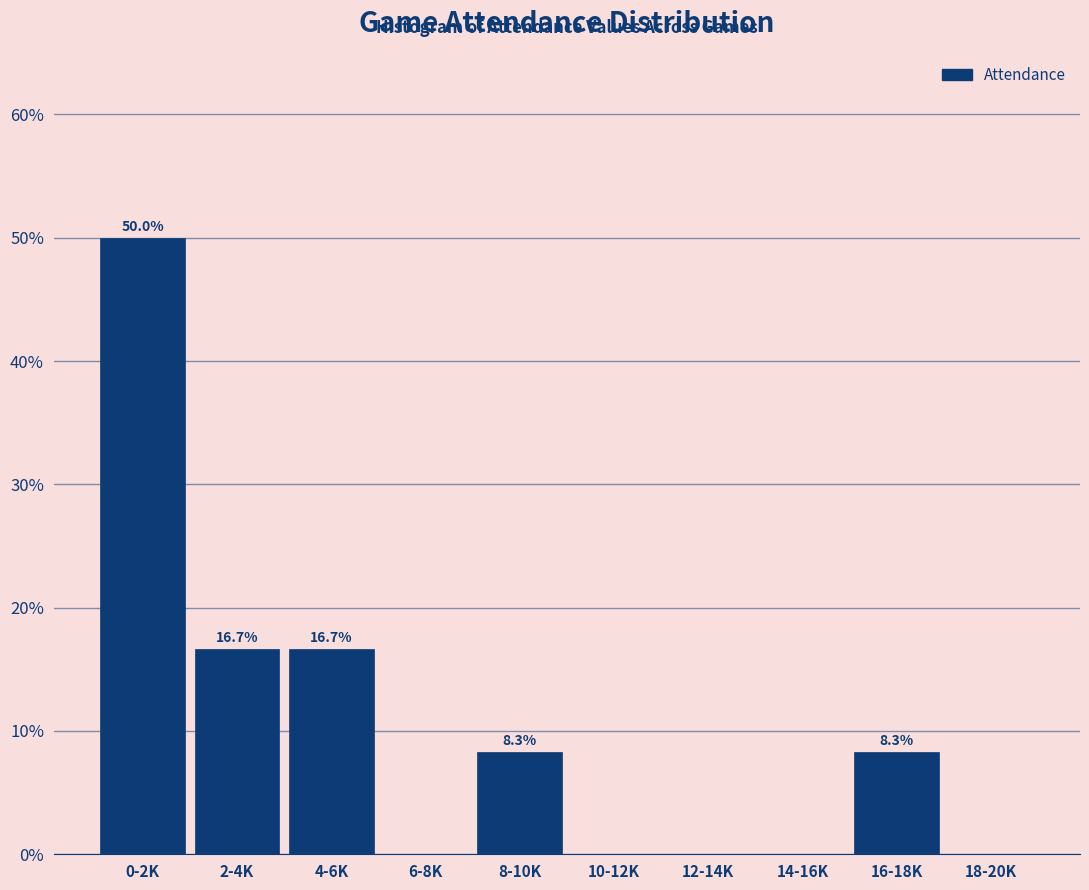

Reading right to left, list all the values displayed in this chart.

18-20K=0.0	16-18K=8.3	14-16K=0.0	12-14K=0.0	10-12K=0.0	8-10K=8.3	6-8K=0.0	4-6K=16.7	2-4K=16.7	0-2K=50.0